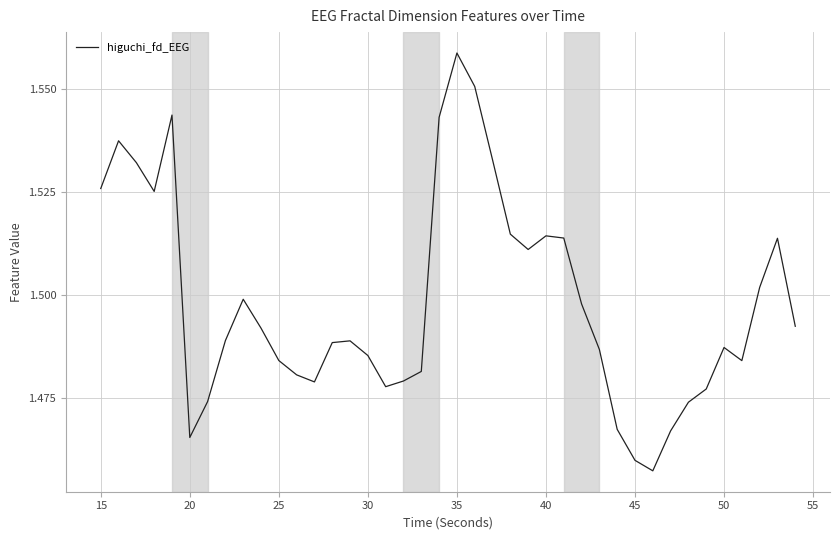

Does the chart have visible grid lines?

Yes